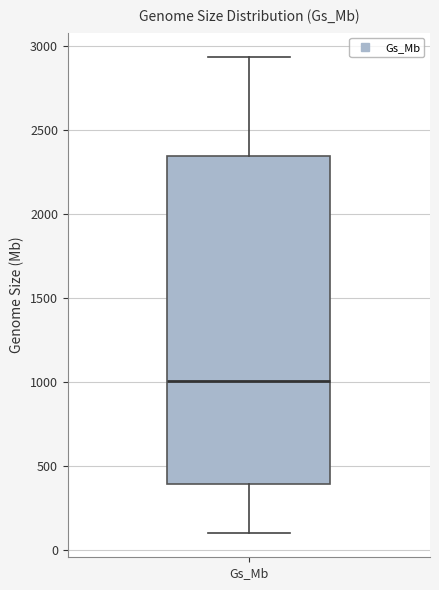

Transcribe this box plot: give where the median line is, the range the box spans, and where the two whiskers end, as read against the y-axis. The values are not printed on the chart, so give them approximately, as read against the axis.

median 1000, box 400 to 2350, whiskers 100 to 2950